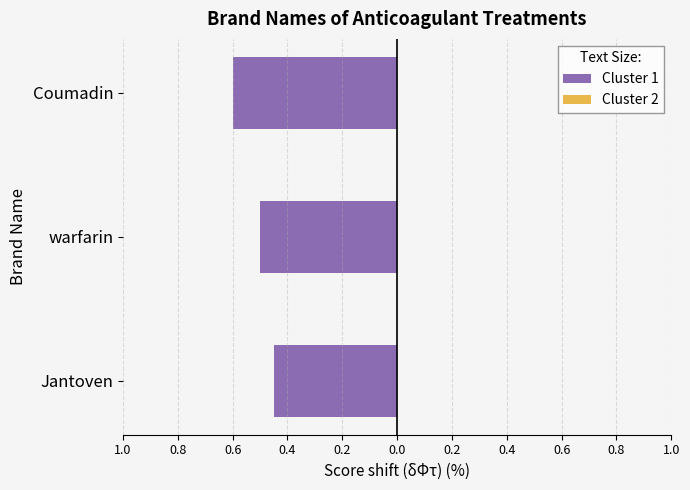

Does the chart contain stacked bars?

No